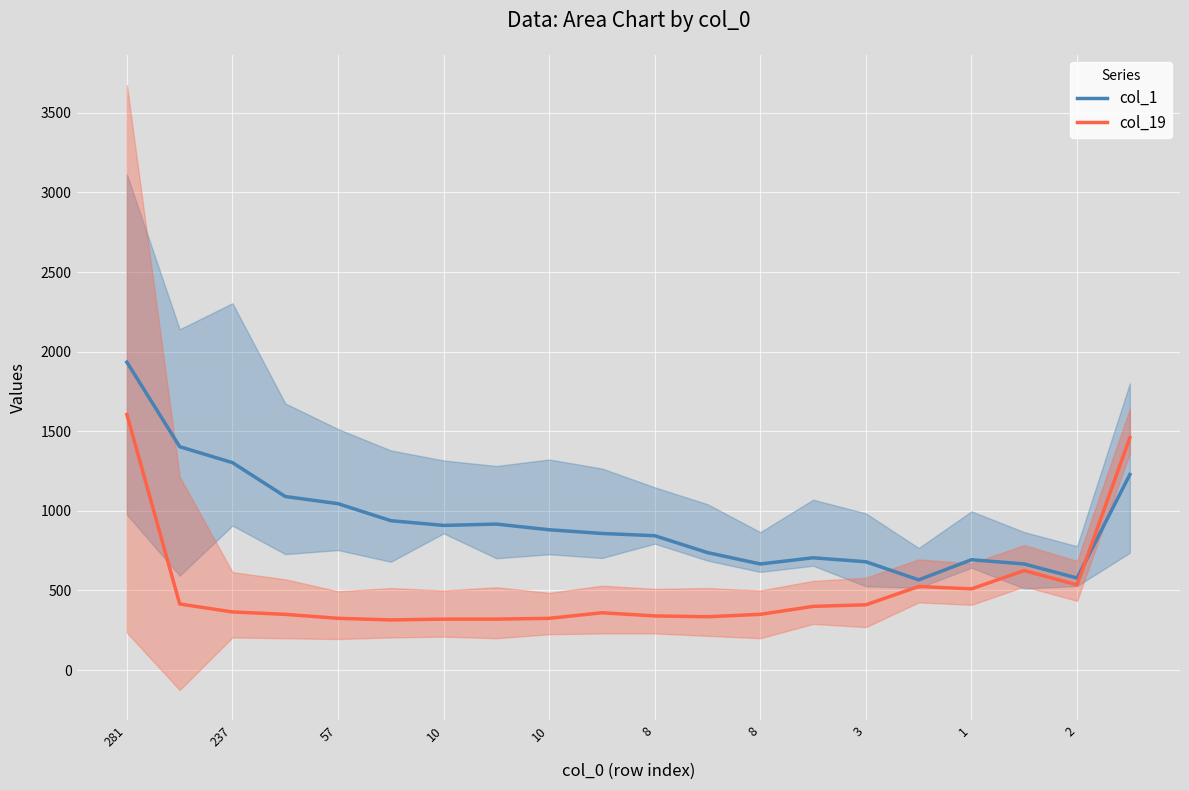

At which label does col_19 reach its peak?

281